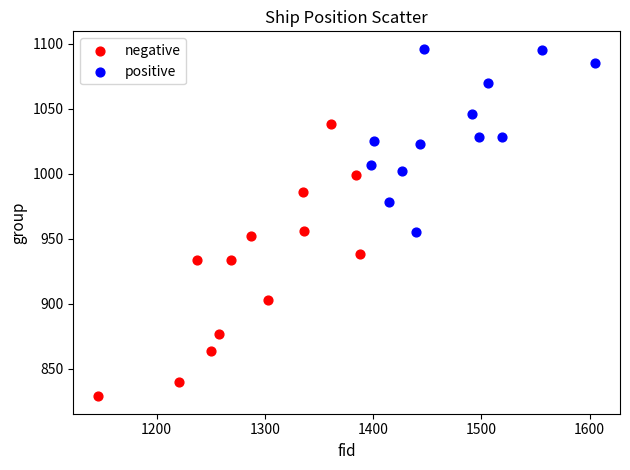

Which series reaches the minimum Y coordinate?

negative